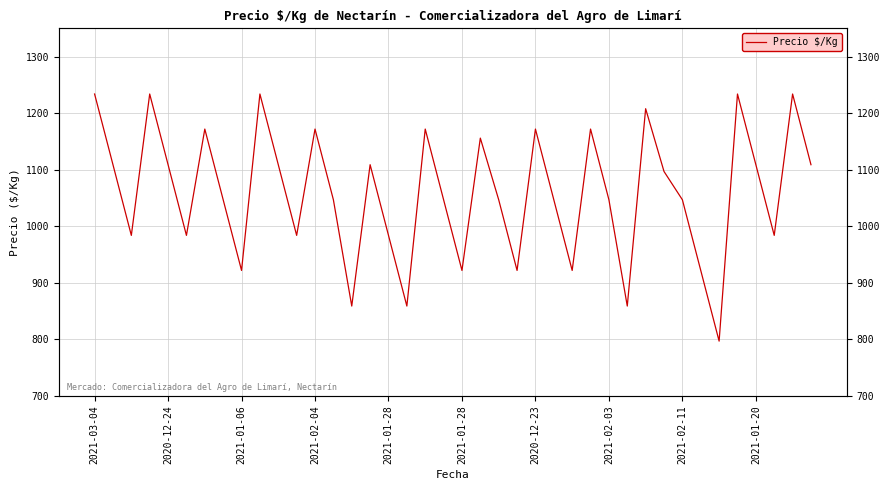

What is the difference between the second highest and second lowest values?

375